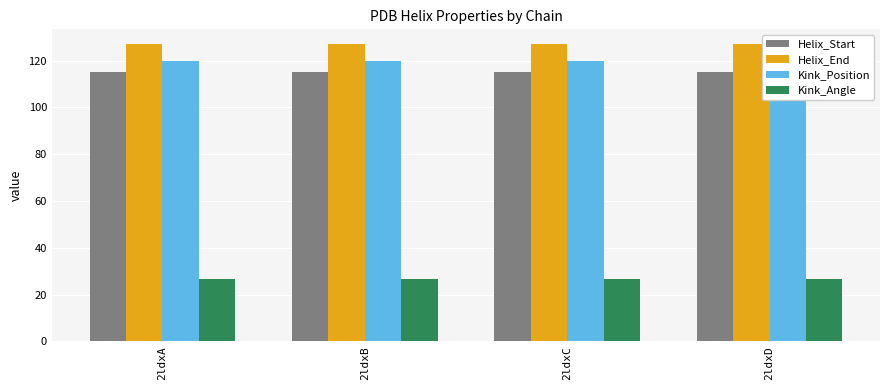

What is the total value across all series at 2ldxA?

388.6